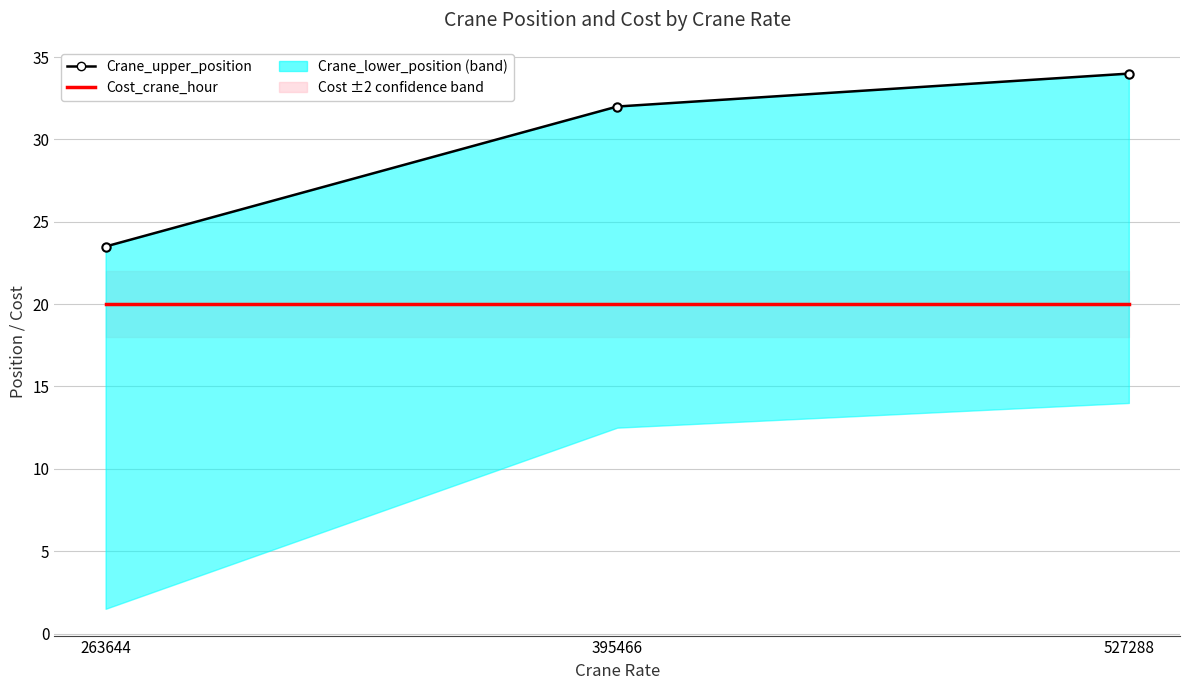

What is the difference between the maximum and second lowest values in the Crane_upper_position series?

2.0